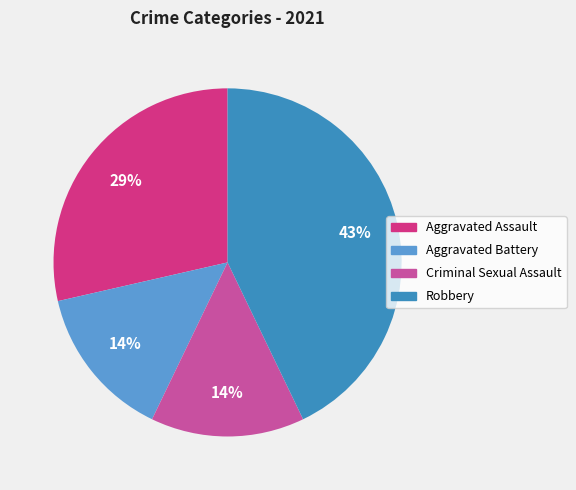

Which has a higher value, Aggravated Assault or Criminal Sexual Assault?

Aggravated Assault